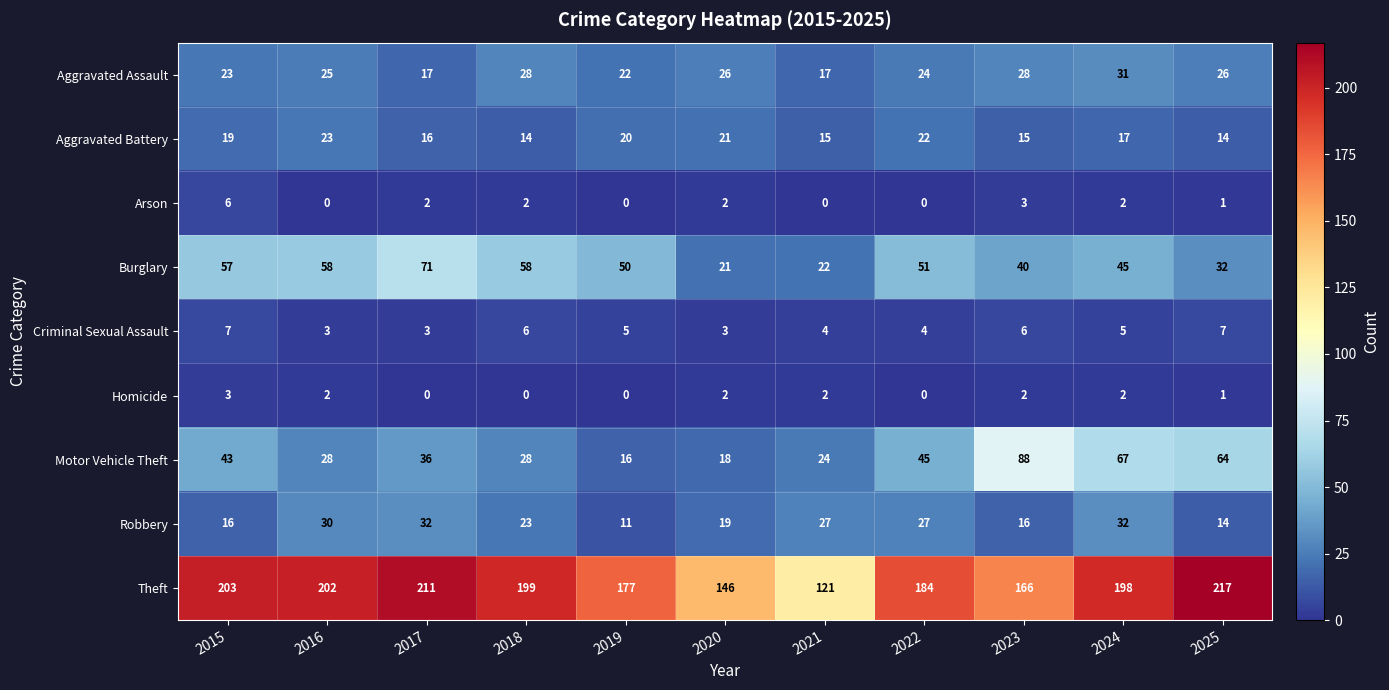

True or false: Criminal Sexual Assault has a value of 1 at 2020.

False